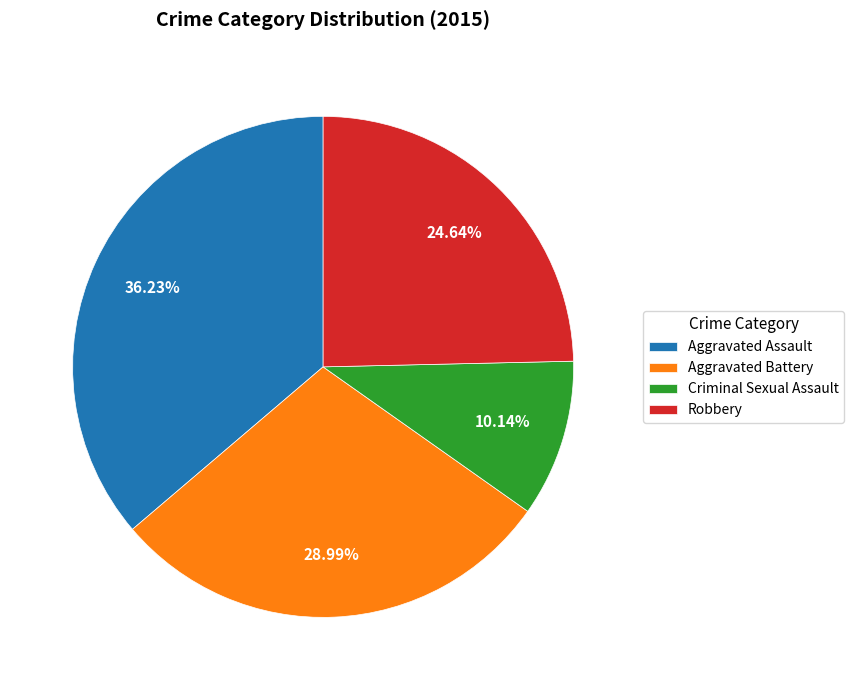

To the nearest percent, what percentage of the pie is Robbery?

25%